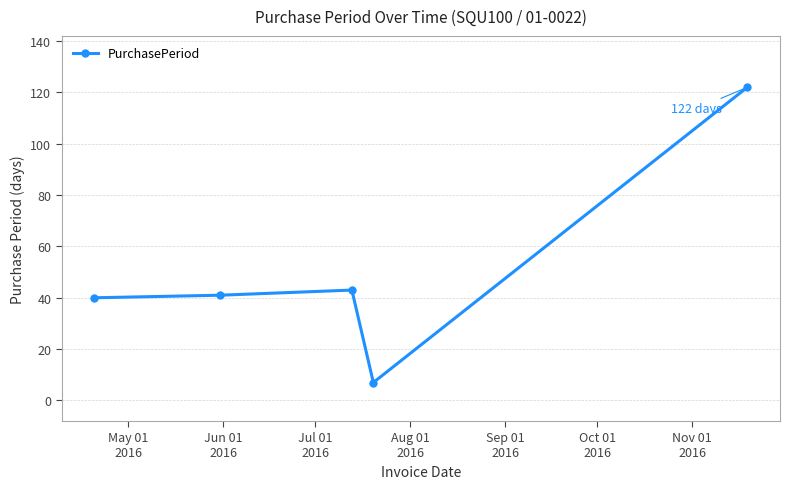

How many interior local peaks (higher than both neighbors) does the data have?

1